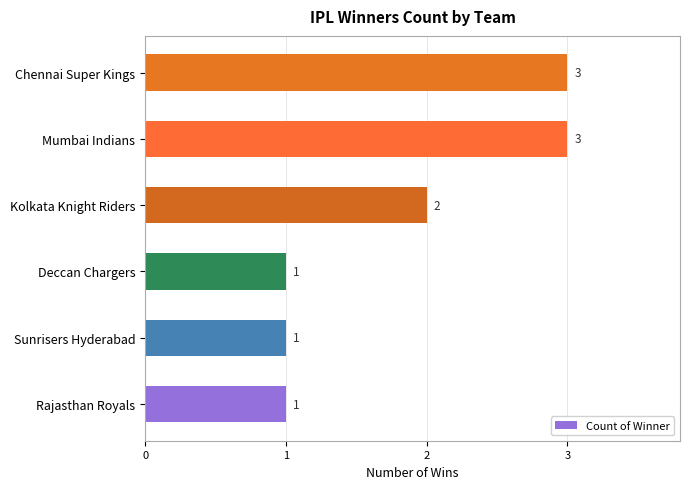

What is the maximum value shown in the chart?

3